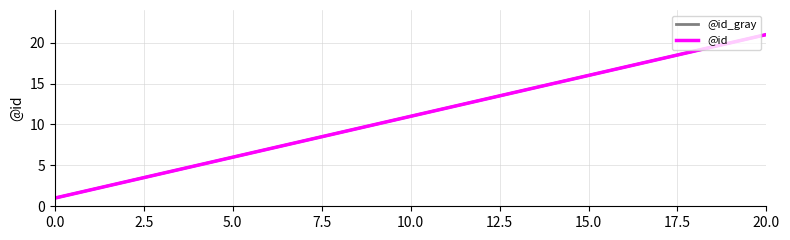

Does the chart have visible grid lines?

Yes